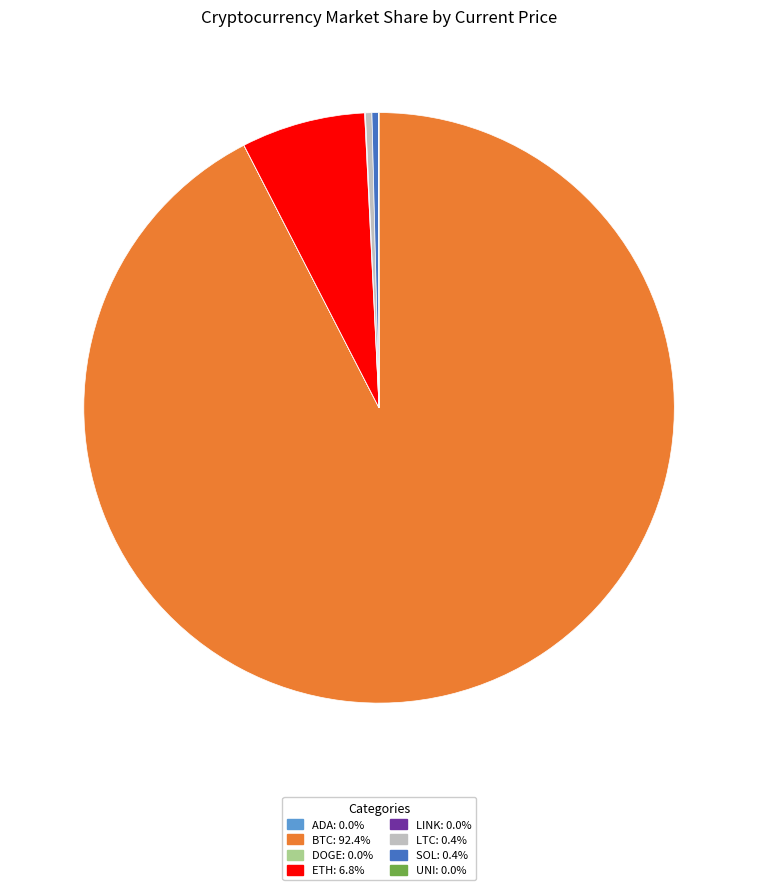

Is there a majority slice in this chart?

Yes